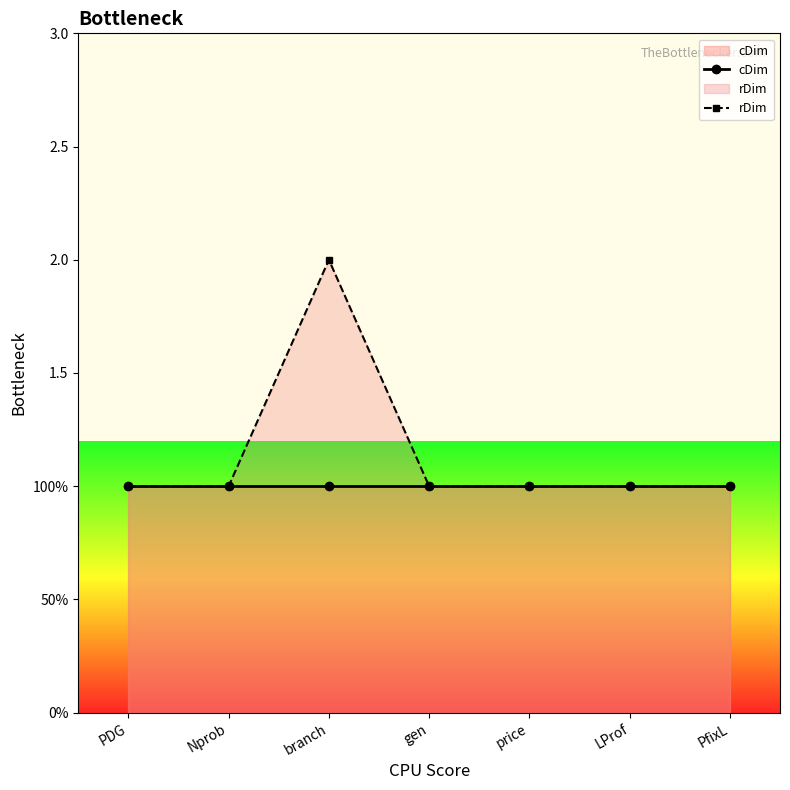

True or false: cDim has more than 2 points higher than both neighbors.

False